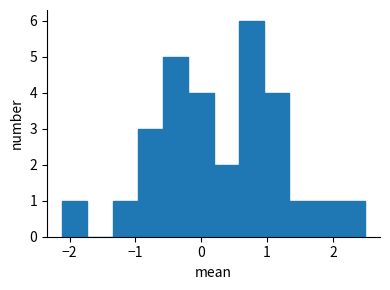

Read against the x-axis, roughly where is the centre of the tallest bar?

0.8